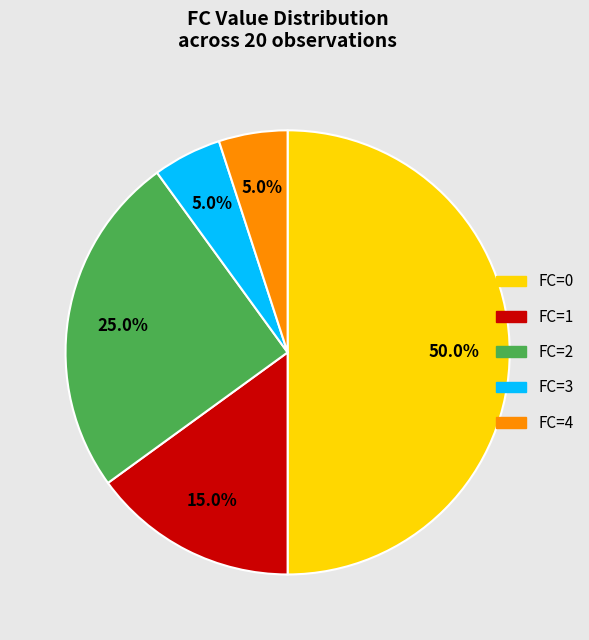

What is the largest slice in the pie chart?

FC=0